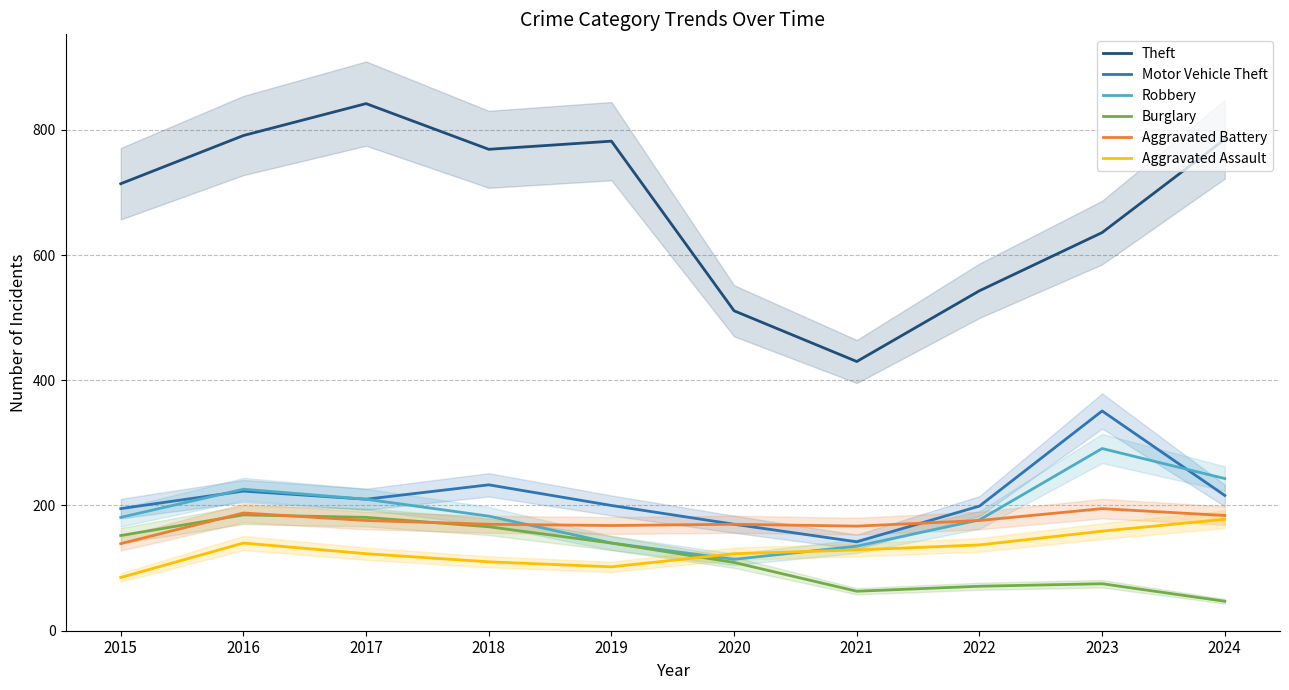

What is the sum of all Aggravated Assault values?

1286